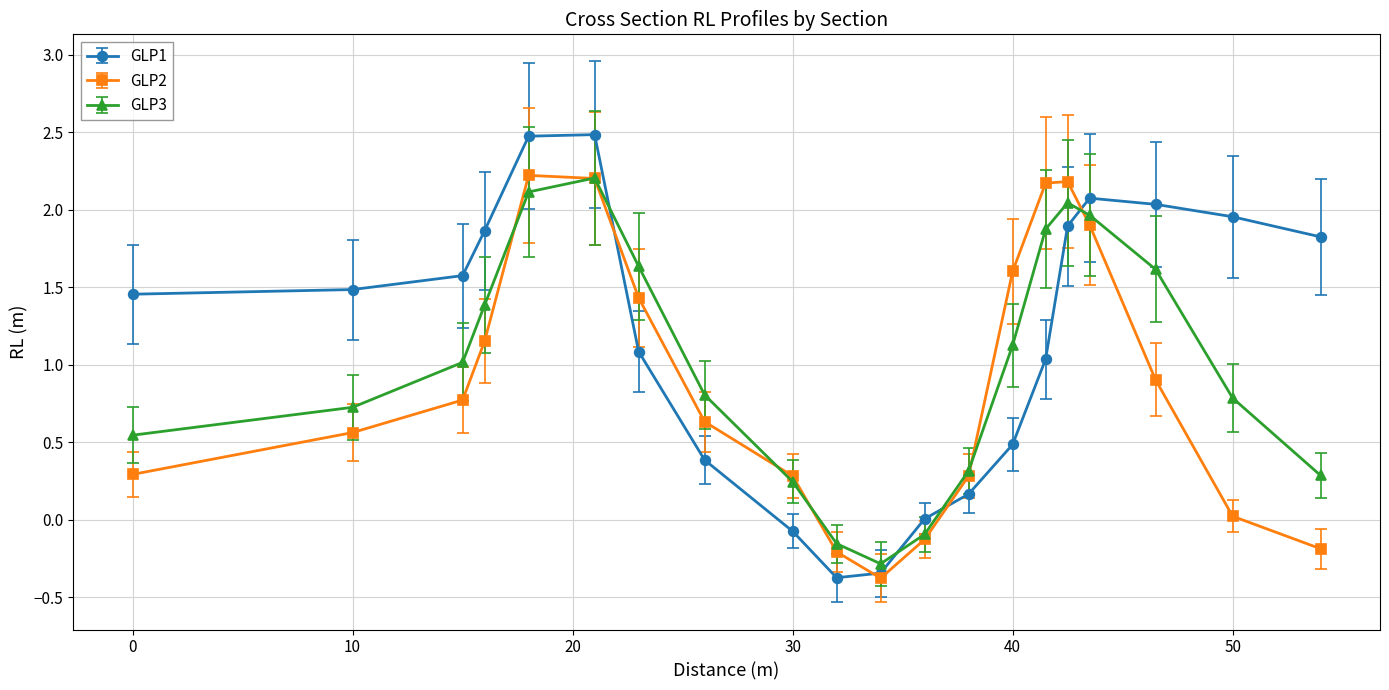

In GLP1, how many points are lower than both neighbors (excluding endpoints)?

1